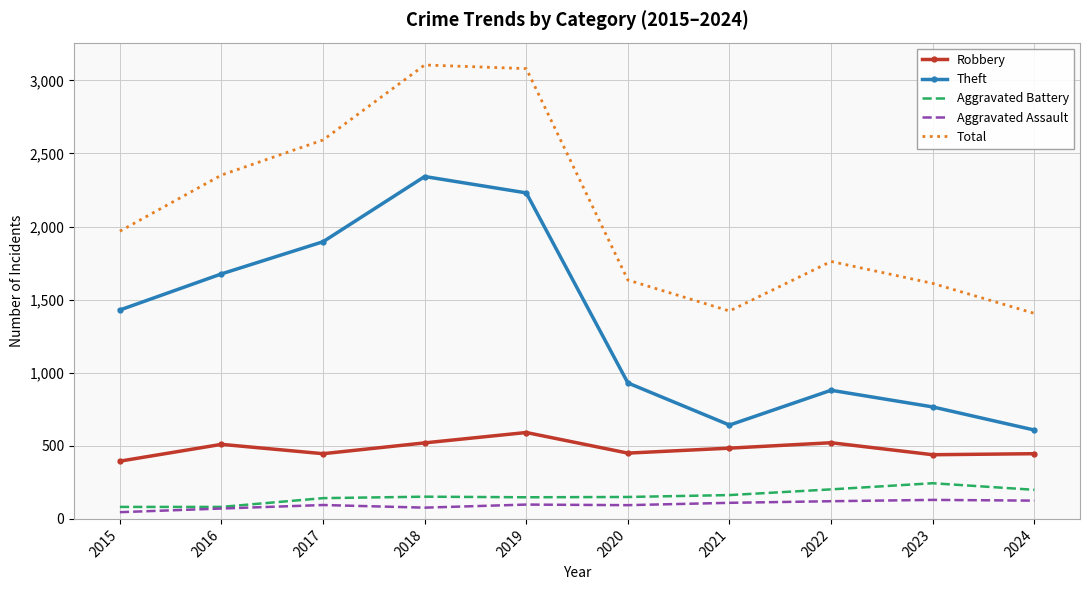

At how many categories does at least one series exceed 2687?

2